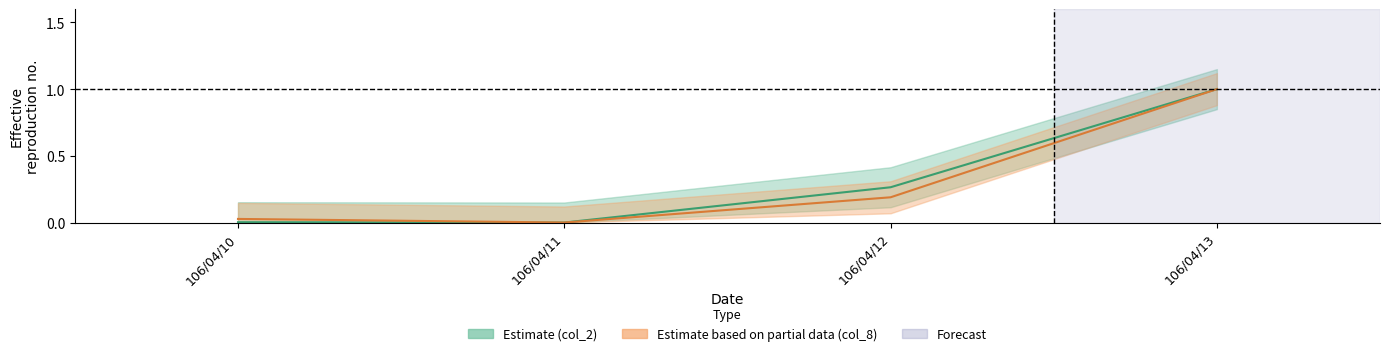

At which label is col_8 closest to 0?

106/04/11